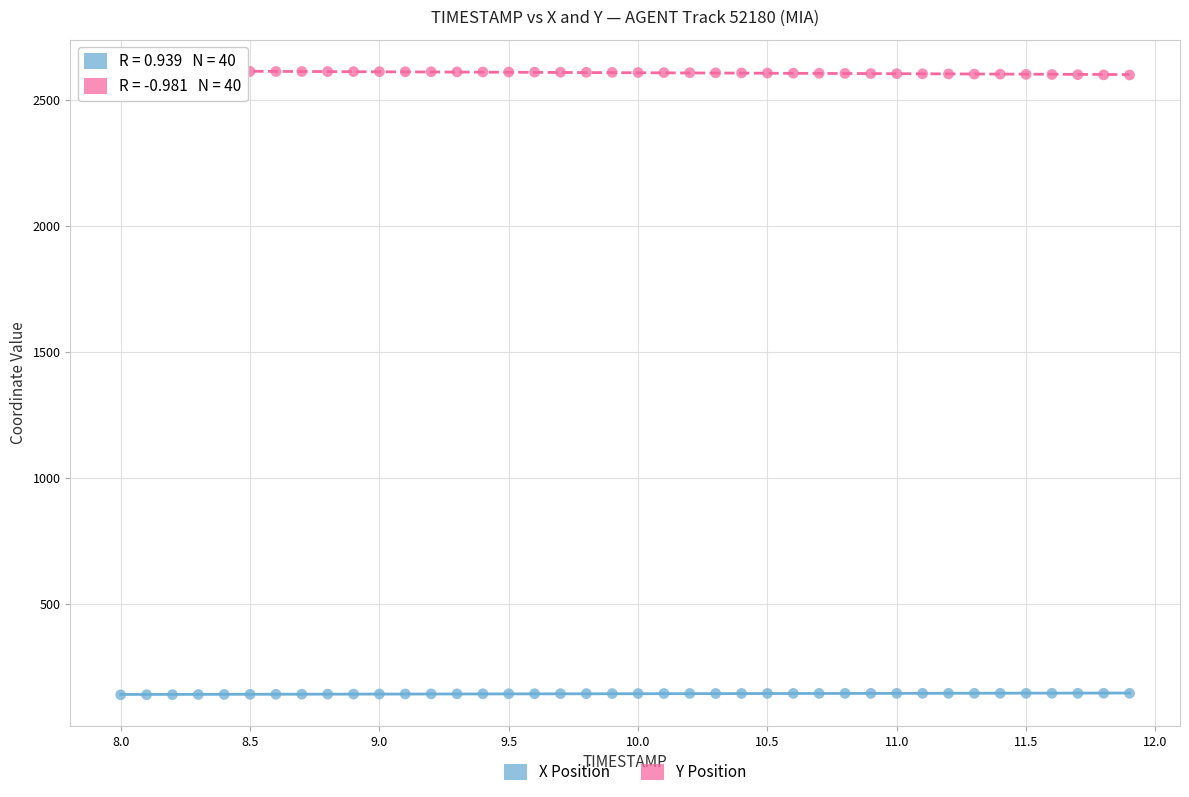

What are all the series names shown in the legend?

X Position, Y Position